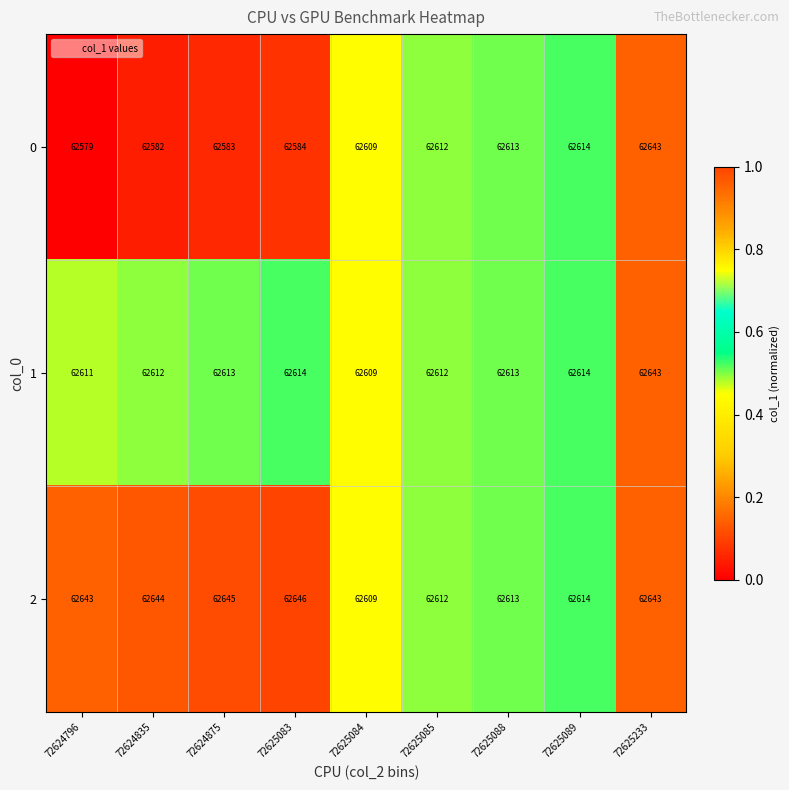

Reading left to right, list all the values displayed in this chart.

0: 62579	62582	62583	62584	62609	62612	62613	62614	62643
1: 62611	62612	62613	62614	62609	62612	62613	62614	62643
2: 62643	62644	62645	62646	62609	62612	62613	62614	62643